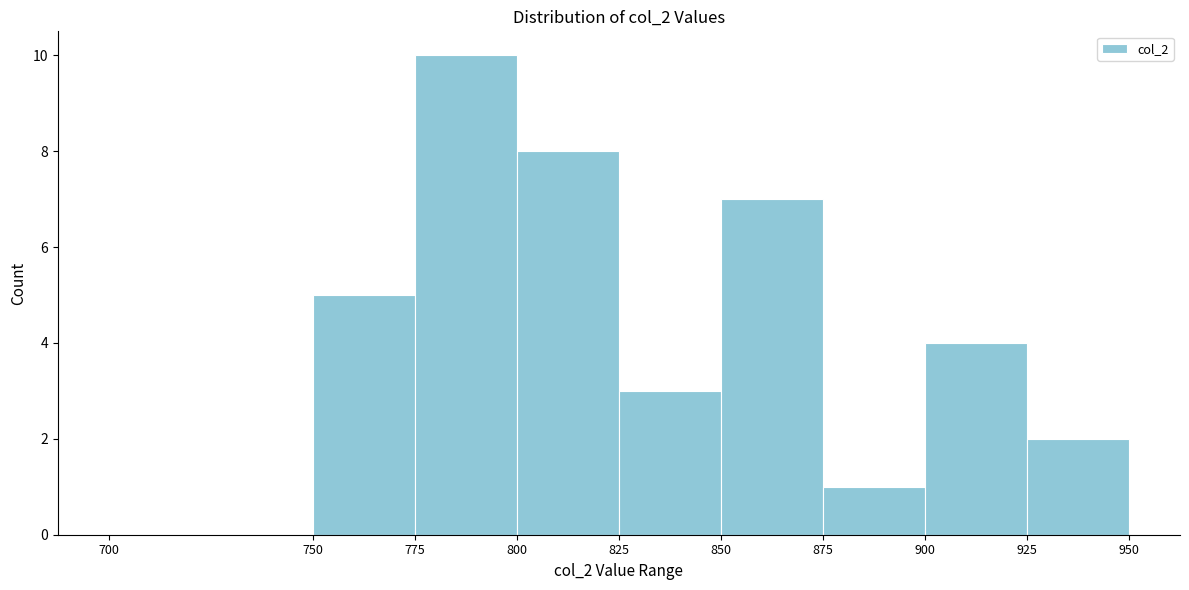

Reading left to right, transcribe this chart: for each bar, give the range it covers on the x-axis and its height. The values are not printed on the chart, so give them approximately, as read against the axis.

700 to 750: 0
750 to 775: 5
775 to 800: 10
800 to 825: 8
825 to 850: 3
850 to 875: 7
875 to 900: 1
900 to 925: 4
925 to 950: 2